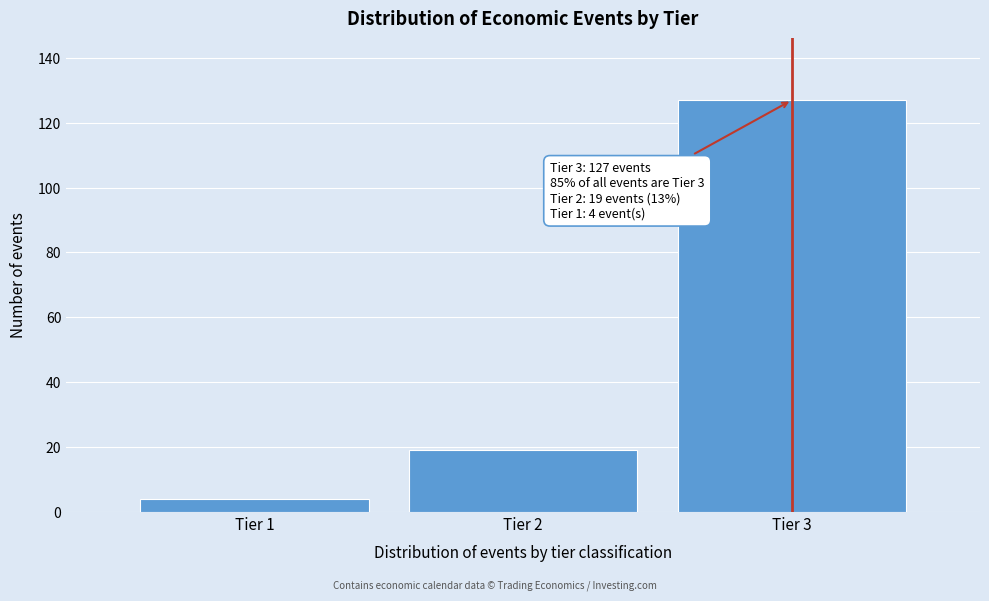

Reading left to right, list all the values displayed in this chart.

4	19	127